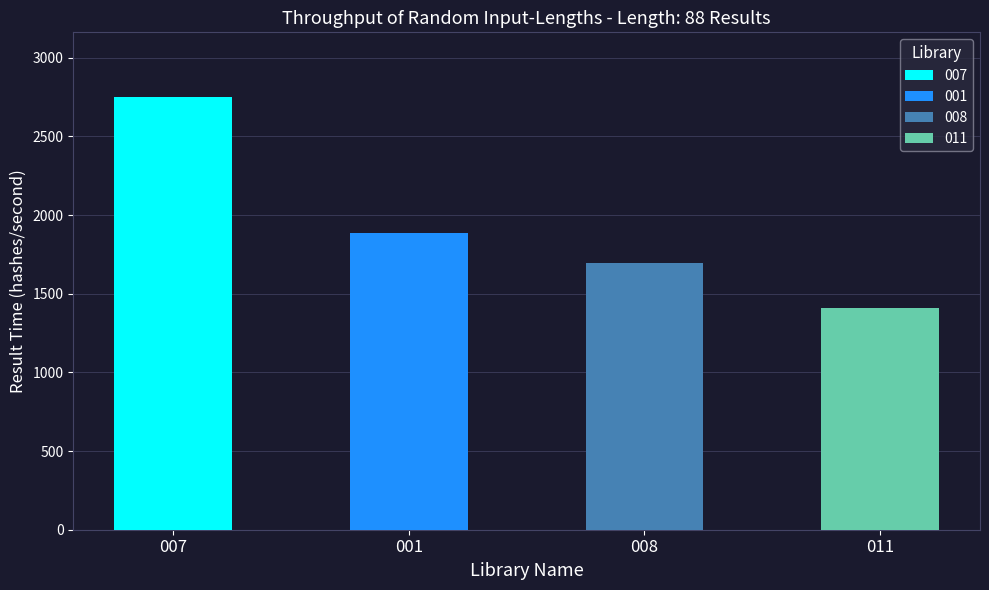

The value of 001 at 4pm is 3561.8. True or false?

False